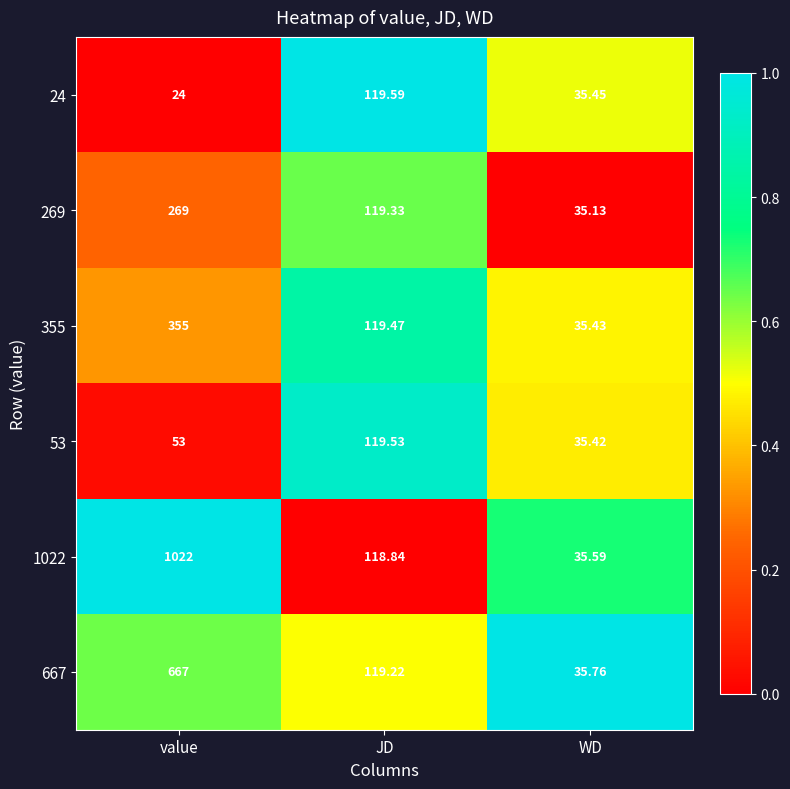

List the series in order of their peak value, lowest first.

53, 24, 269, 355, 667, 1022